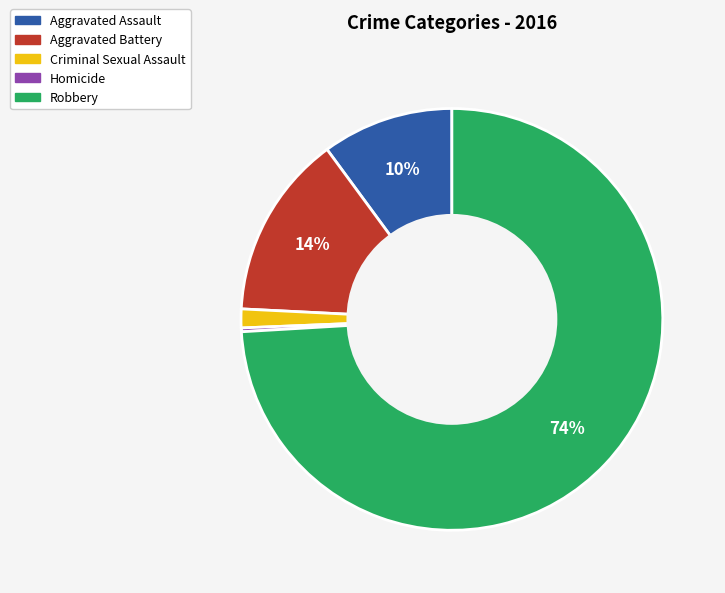

How many slices are in this pie chart?

5